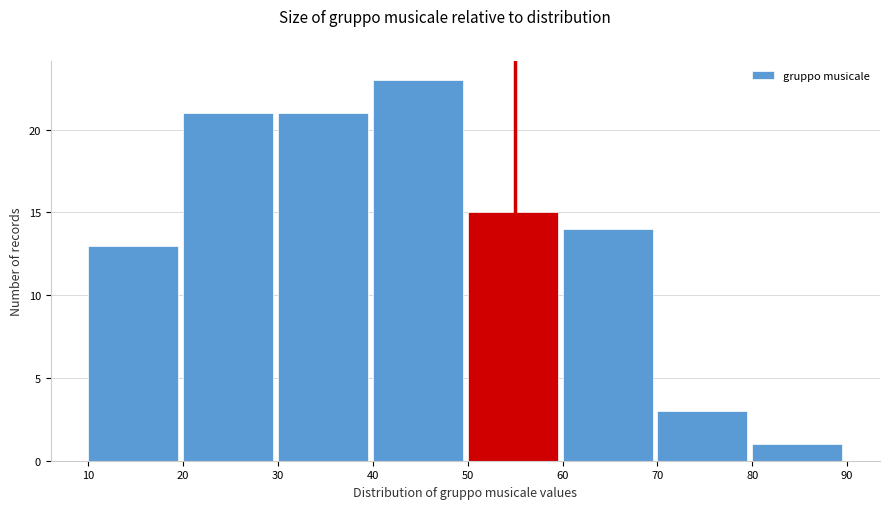

Over which range of the x-axis is the bar tallest?

40 to 50